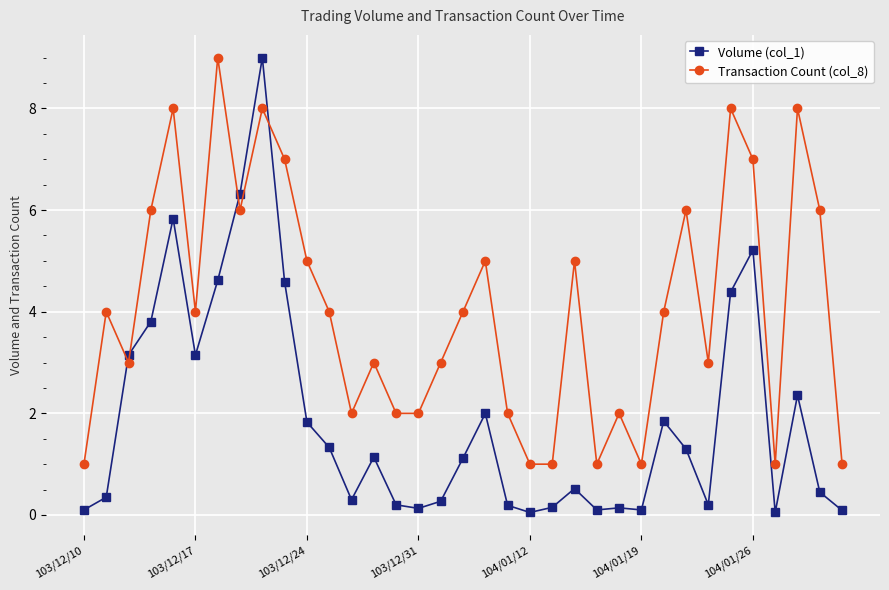

How many data points in Volume (col_1) are above 1?

18